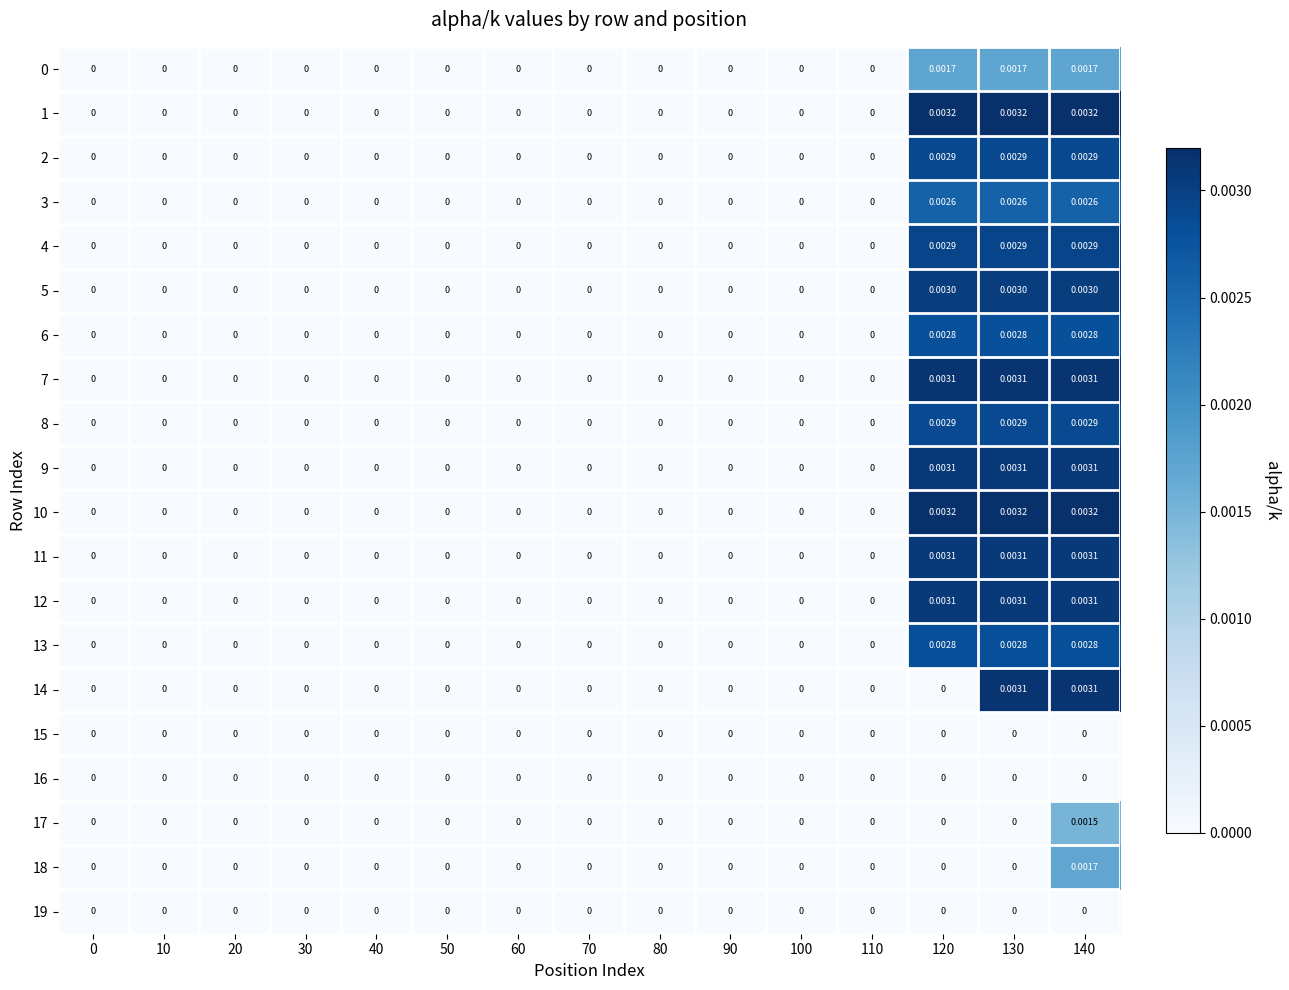

How many positive values does the 18 series have?

1